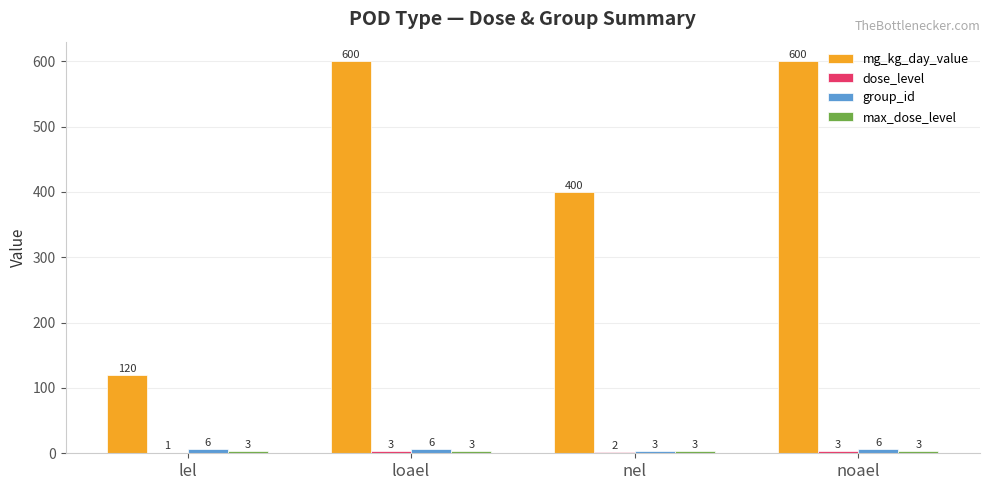

How many categories are shown in the chart?

4